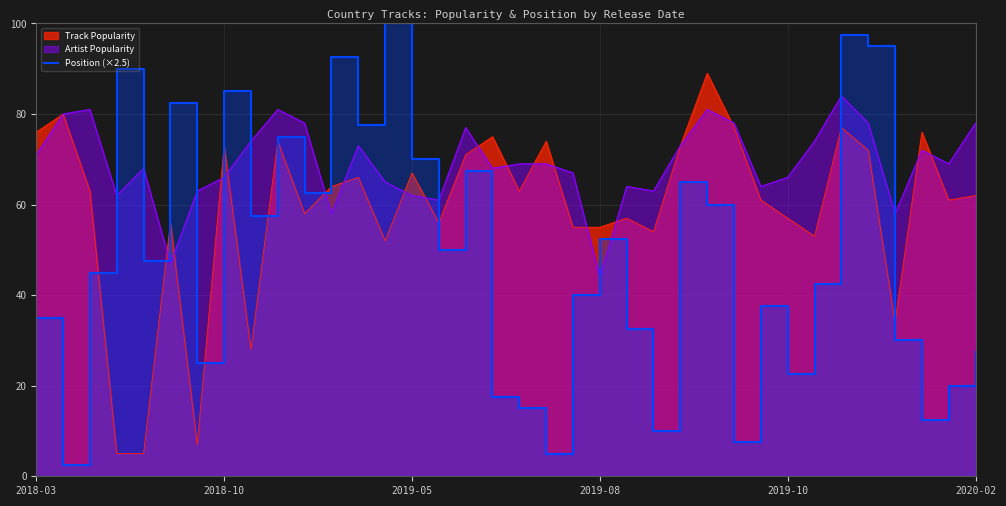

What is the smallest value displayed?

2.5